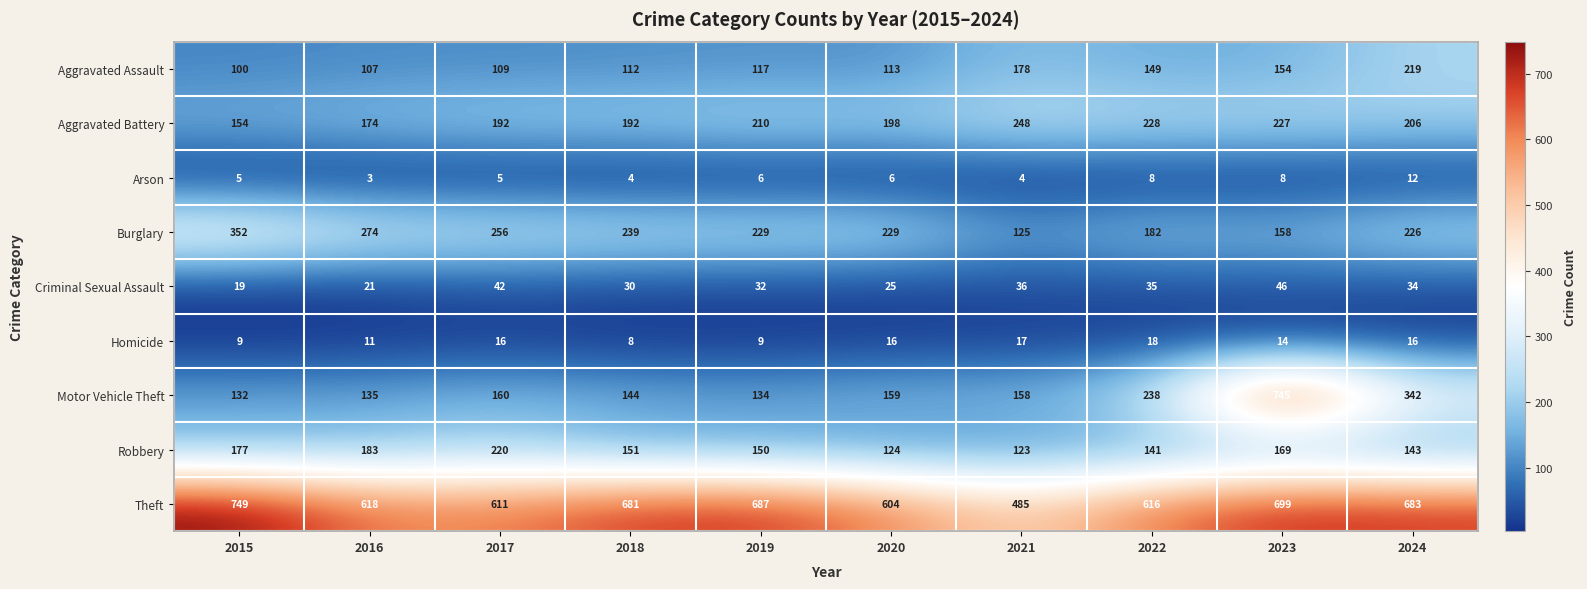

How many distinct data groups are displayed?

9